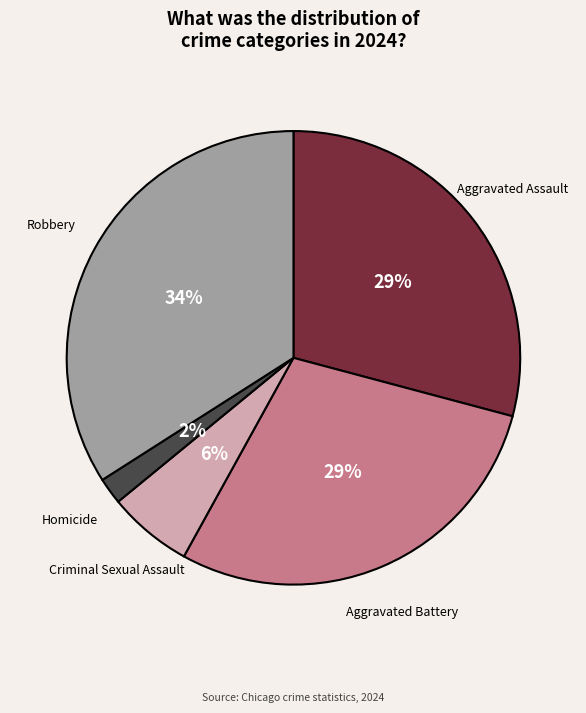

Is there any slice that represents more than half of the pie?

No